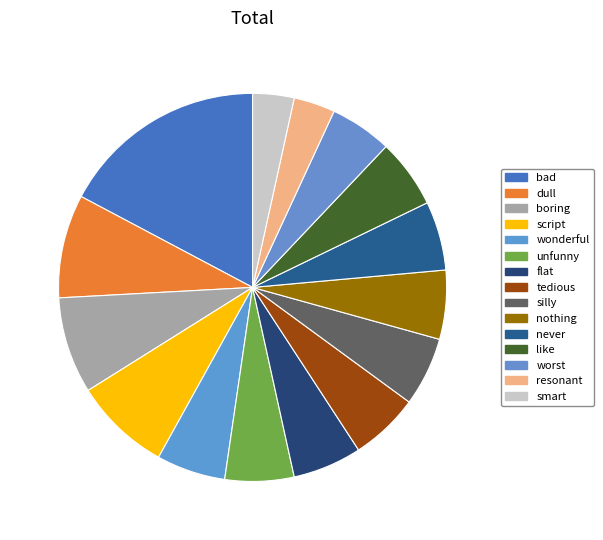

True or false: tedious accounts for 1% of the total.

False